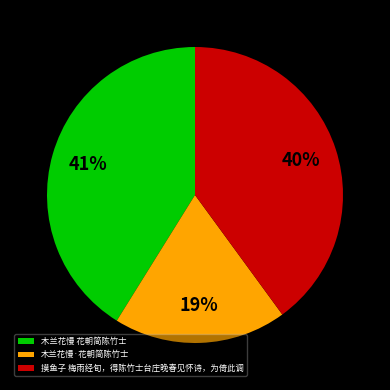

Does 木兰花慢 花朝简陈竹士 account for over 50% of the chart?

No